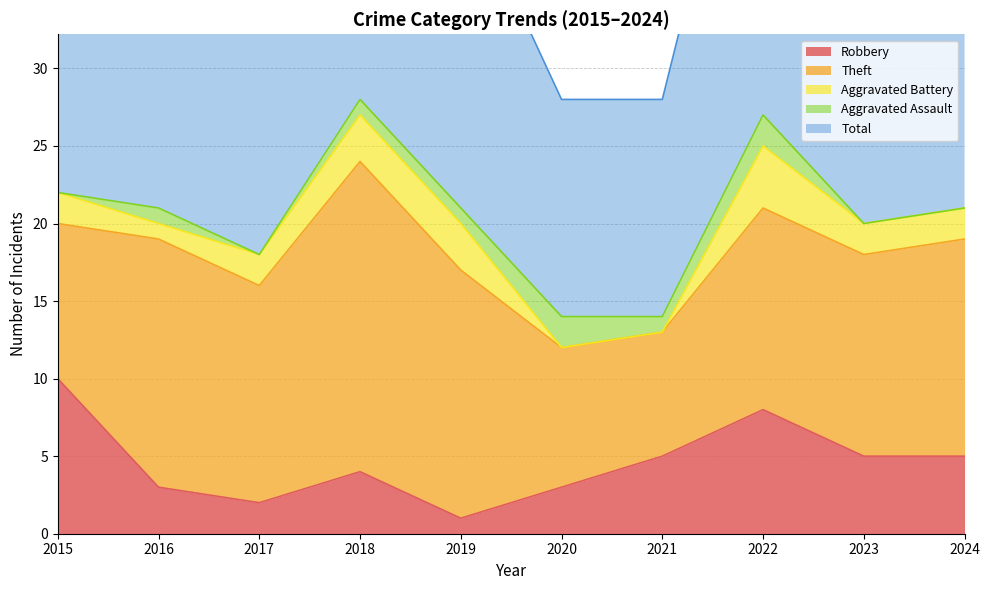

Reading left to right, transcribe all the data shown in this chart.

Robbery: 2015=10	2016=3	2017=2	2018=4	2019=1	2020=3	2021=5	2022=8	2023=5	2024=5
Theft: 2015=10	2016=16	2017=14	2018=20	2019=16	2020=9	2021=8	2022=13	2023=13	2024=14
Aggravated Battery: 2015=2	2016=1	2017=2	2018=3	2019=3	2020=0	2021=0	2022=4	2023=2	2024=2
Aggravated Assault: 2015=0	2016=1	2017=0	2018=1	2019=1	2020=2	2021=1	2022=2	2023=0	2024=0
Total: 2015=22	2016=21	2017=19	2018=28	2019=21	2020=14	2021=14	2022=27	2023=22	2024=21